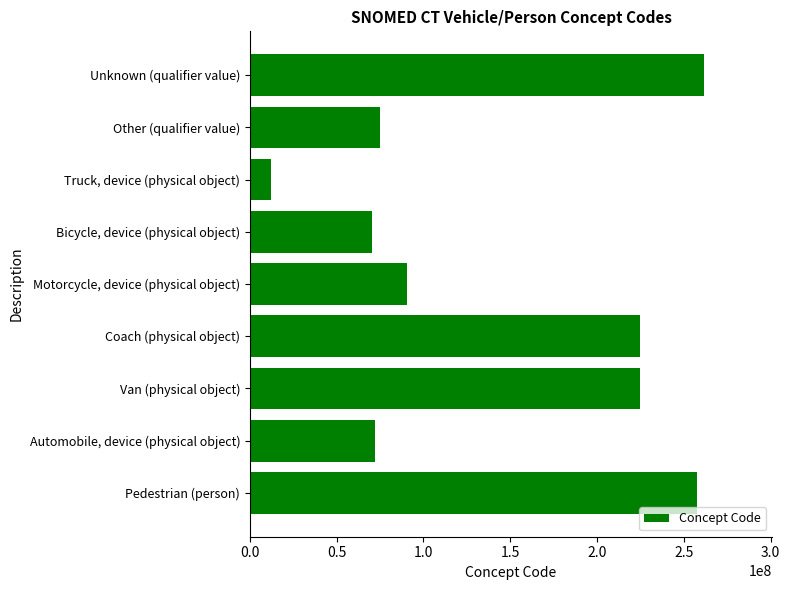

How many bars are there in total?

9